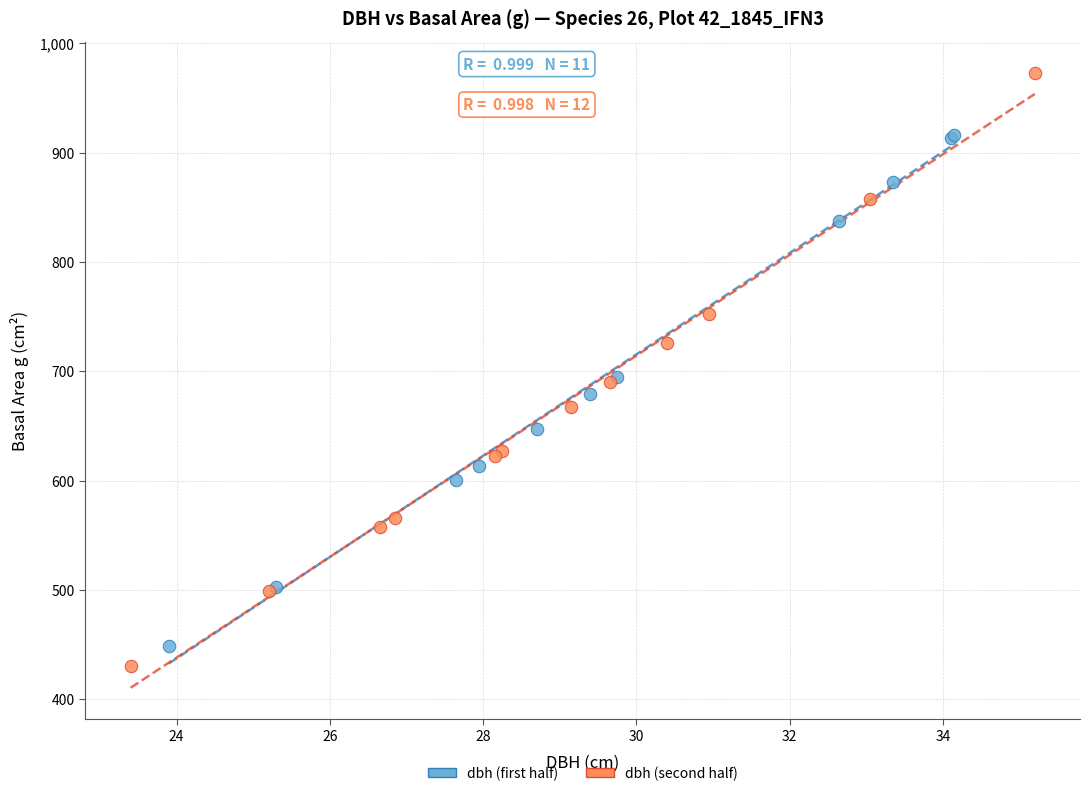

Which series reaches the maximum Y coordinate?

dbh (second half)